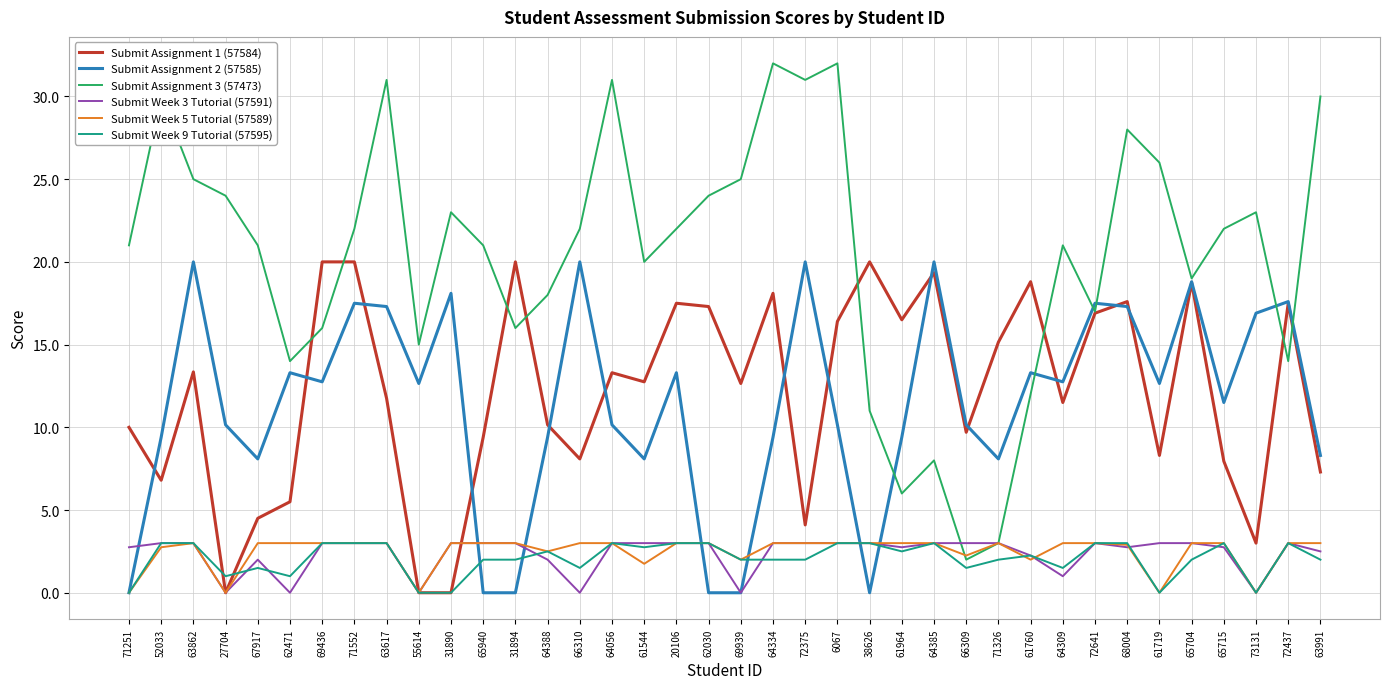

Is the value of Submit Assignment 3 (57473) at 68004 greater than the value of Submit Week 3 Tutorial (57591) at 63991?

Yes